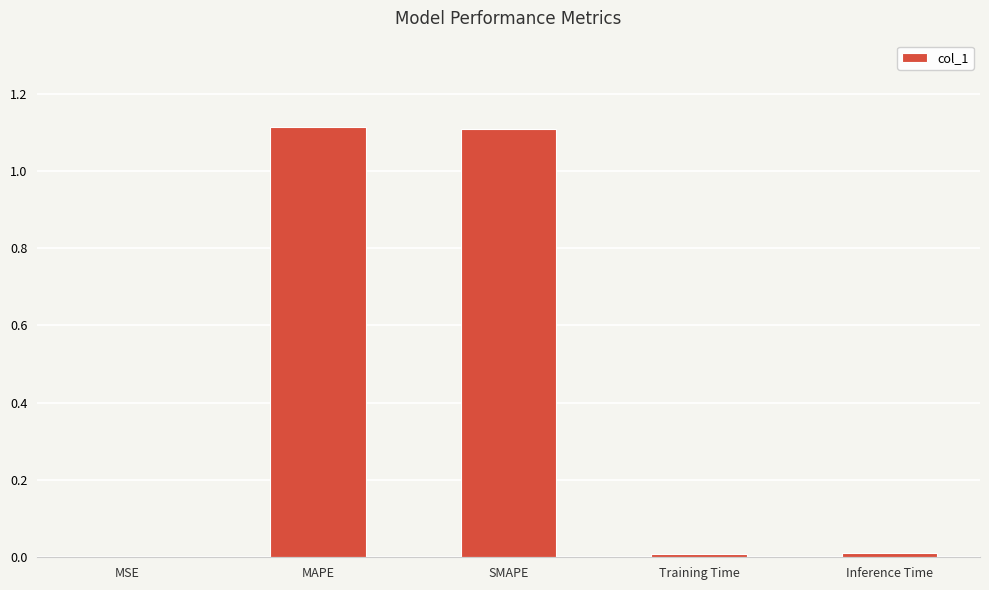

What is the sum of all values?

2.2